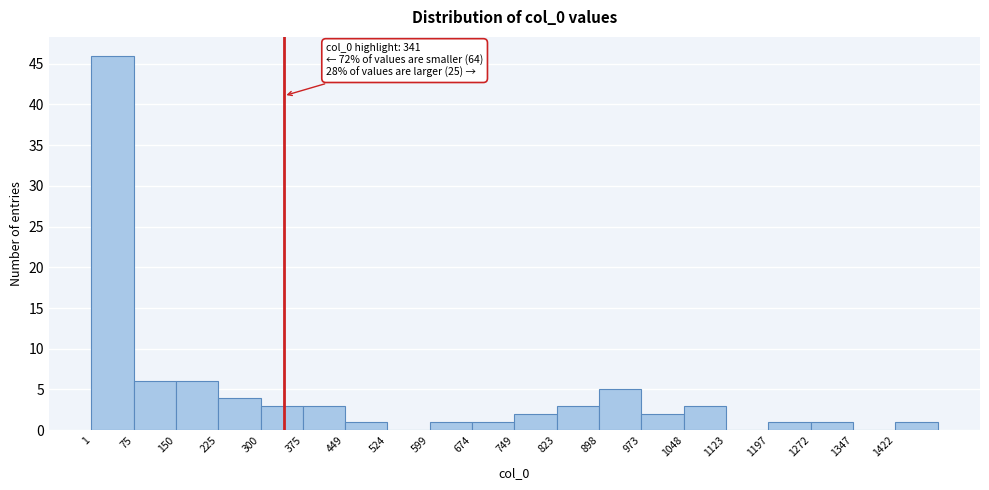

Over which range of the x-axis is the bar tallest?

0 to 80